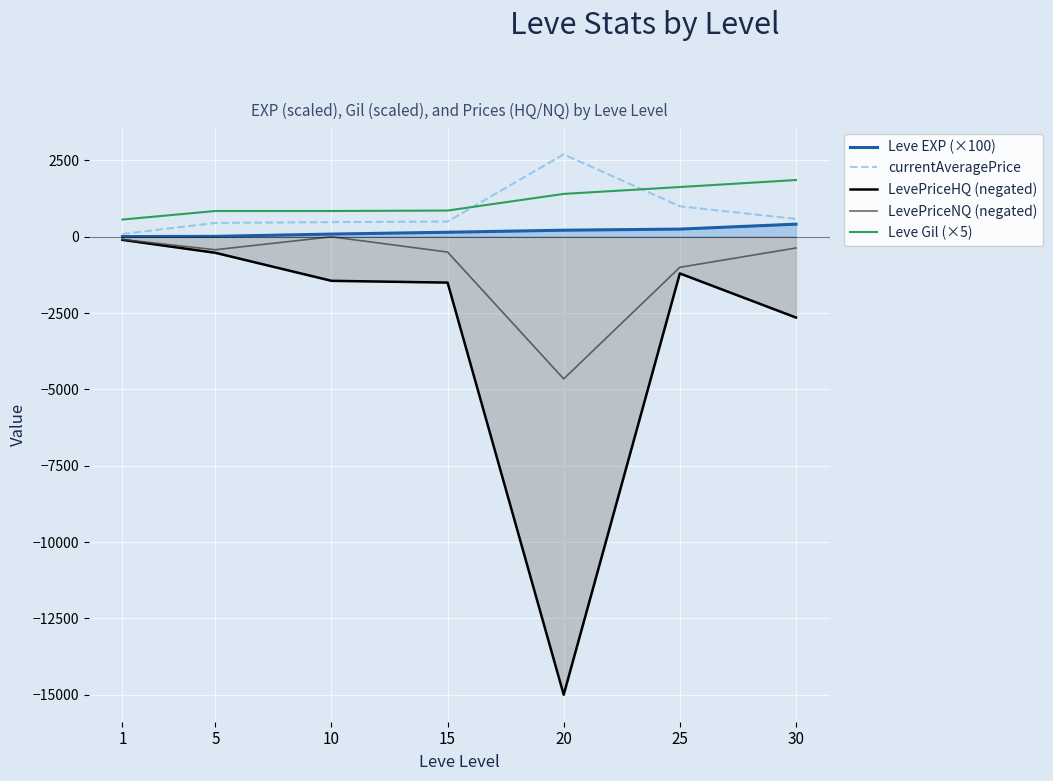

How many interior local peaks does the LevePriceNQ (negated) series have?

1